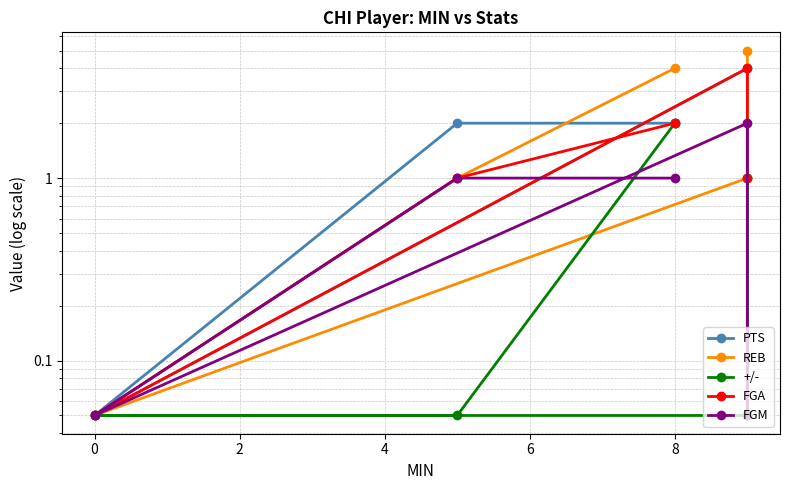

What is the average value of the +/- series?

0.6